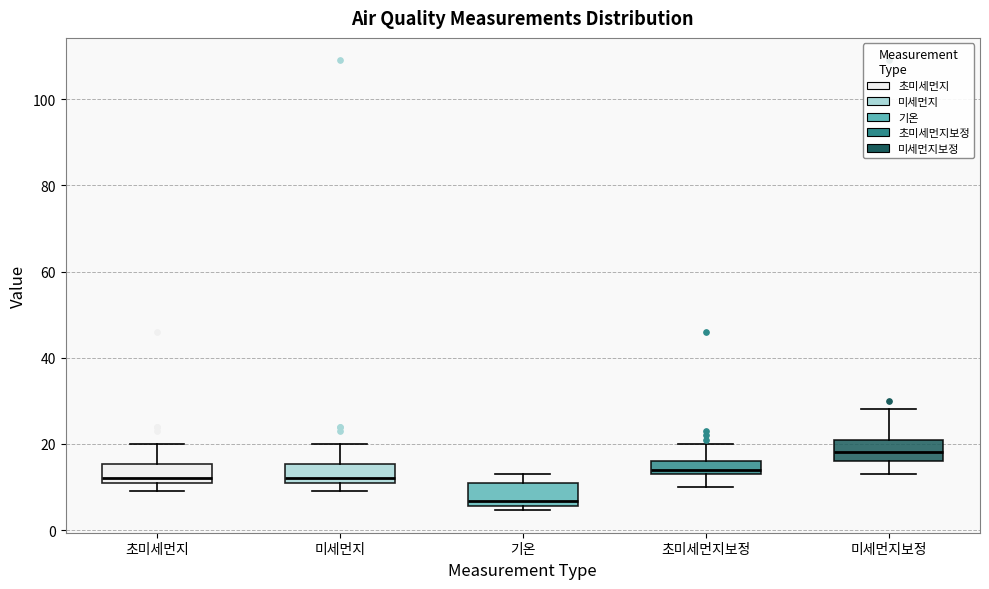

Reading left to right, transcribe this box plot: for each box, give where its median line is, the range the box spans, and where its two whiskers end, as read against the y-axis. The values are not printed on the chart, so give them approximately, as read against the axis.

초미세먼지: median 12 (just above the box's lower edge), box 12 to 16, whiskers 10 to 20
미세먼지: median 12 (just above the box's lower edge), box 12 to 16, whiskers 10 to 20
기온: median 6 (just above the box's lower edge), box 6 to 12, whiskers 4 to 14
초미세먼지보정: median 14 (just above the box's lower edge), box 14 to 16, whiskers 10 to 20
미세먼지보정: median 18, box 16 to 22, whiskers 14 to 28